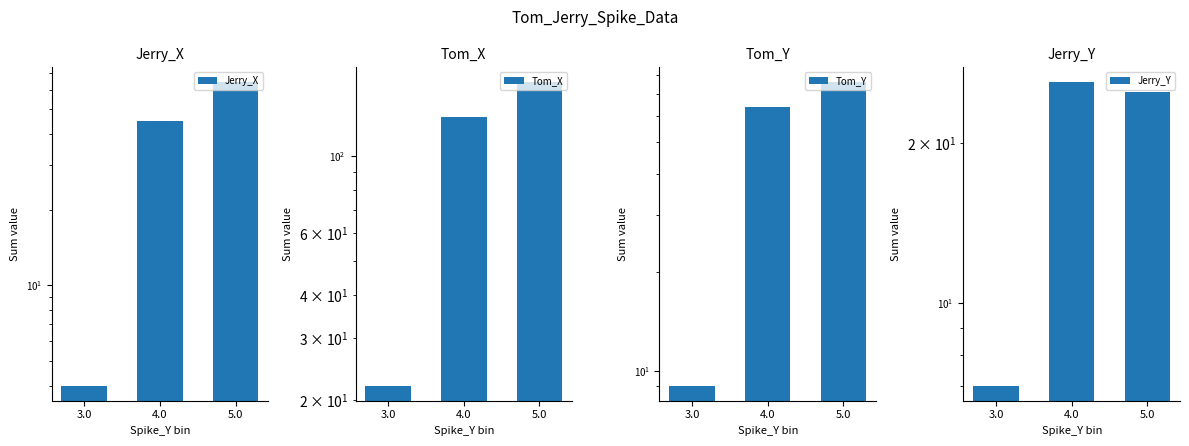

Which category has the highest value in the Tom_X series?

5.0